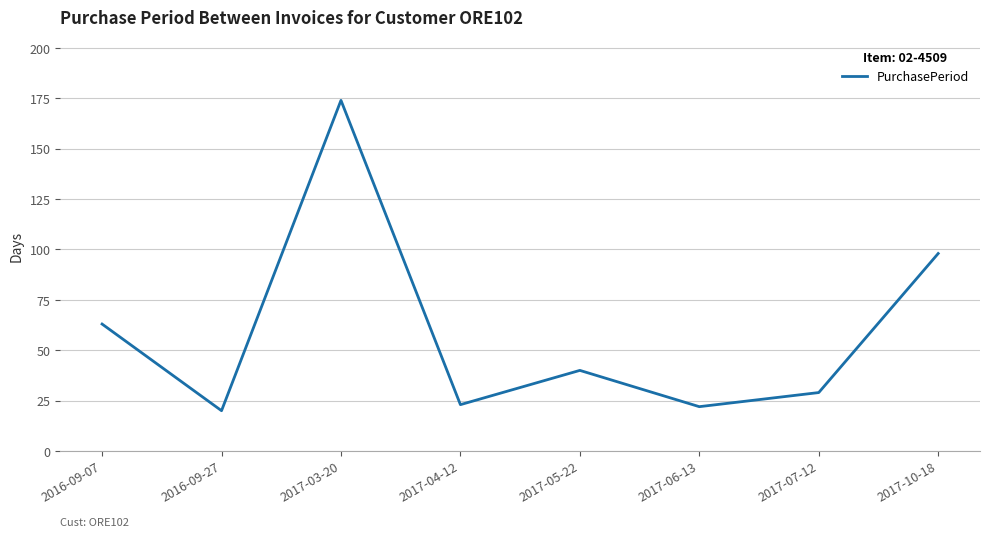

Which label corresponds to the largest value in the chart?

2017-03-20